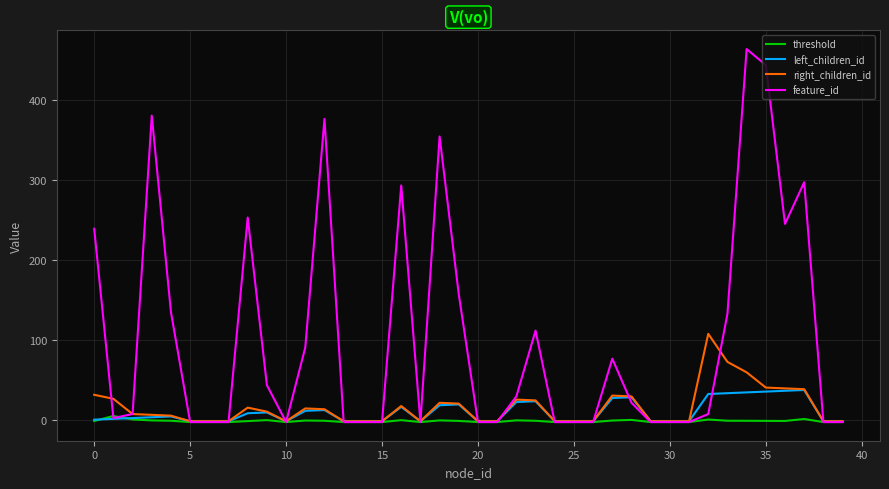

Which series has the largest range (max minus min)?

feature_id